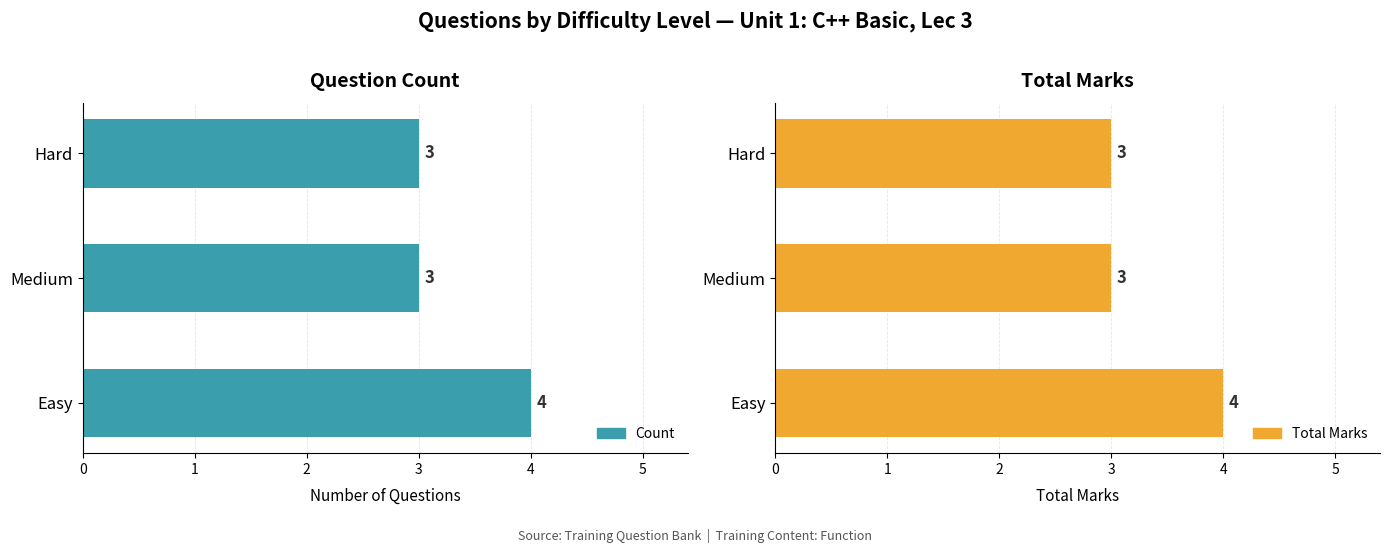

At Hard, list the series in order from smallest to largest.

Count, Total Marks